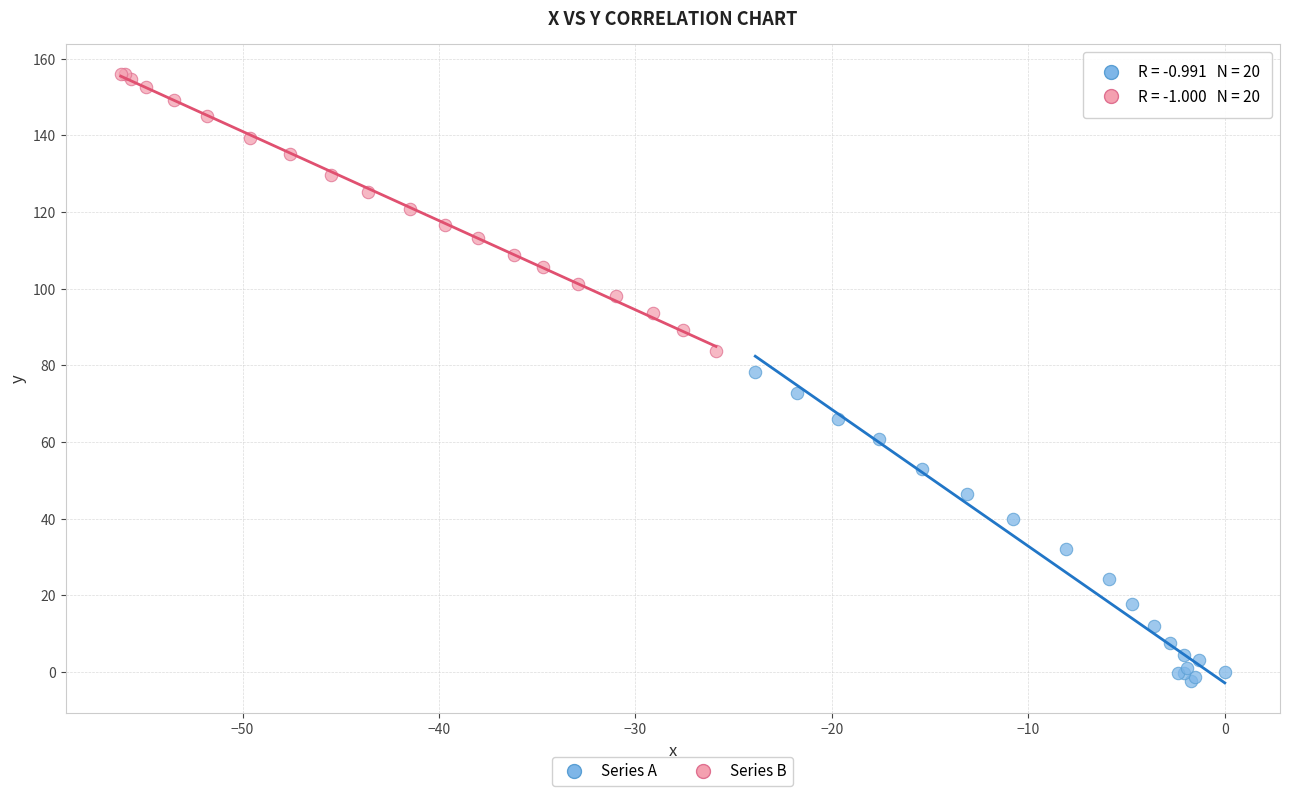

Which series has the largest Y range (max minus min)?

Series A